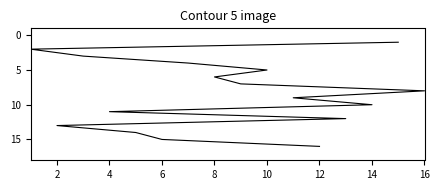

What is the sum of all values?

136